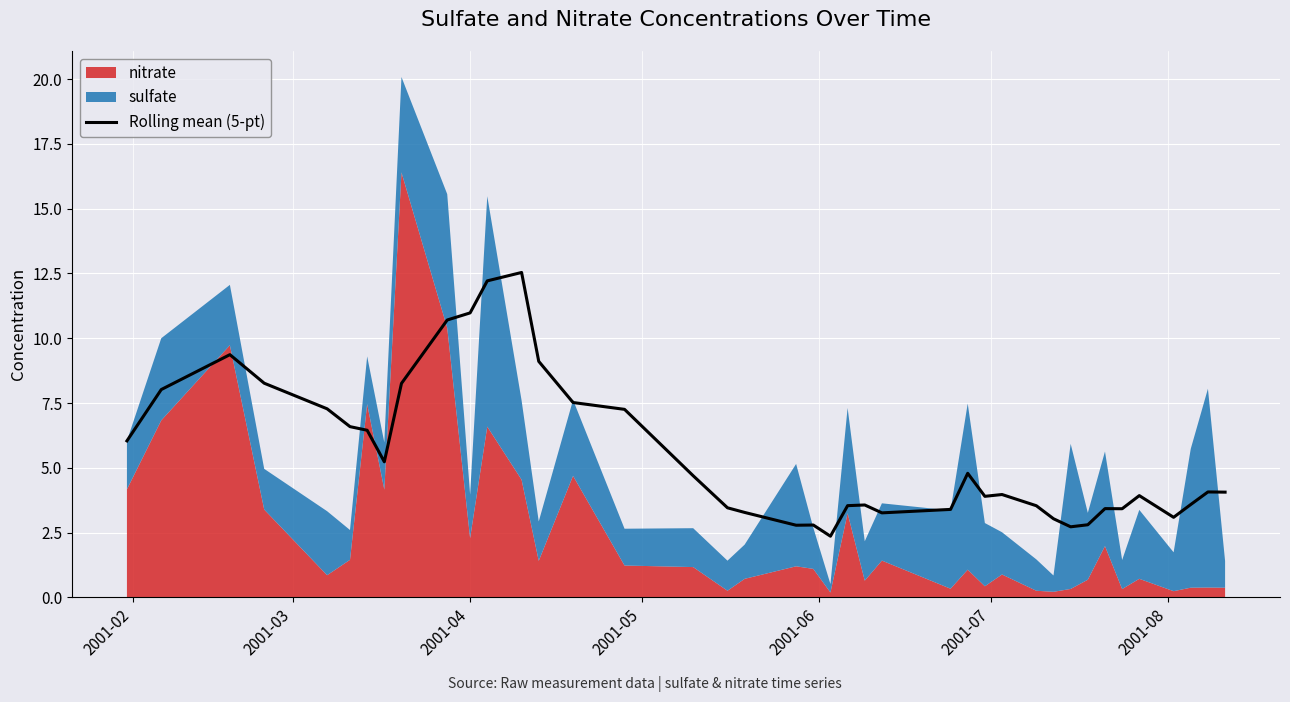

What is the highest value of the Rolling mean (5-pt) series?

12.5